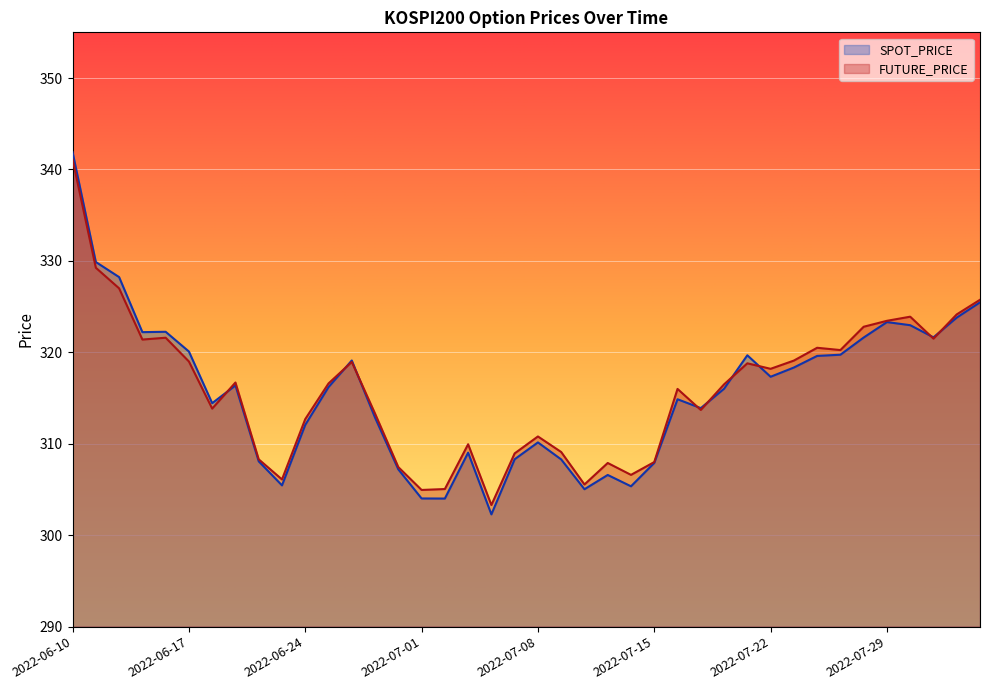

Rank the series at 2022-07-21 from highest to lowest value.

SPOT_PRICE, FUTURE_PRICE